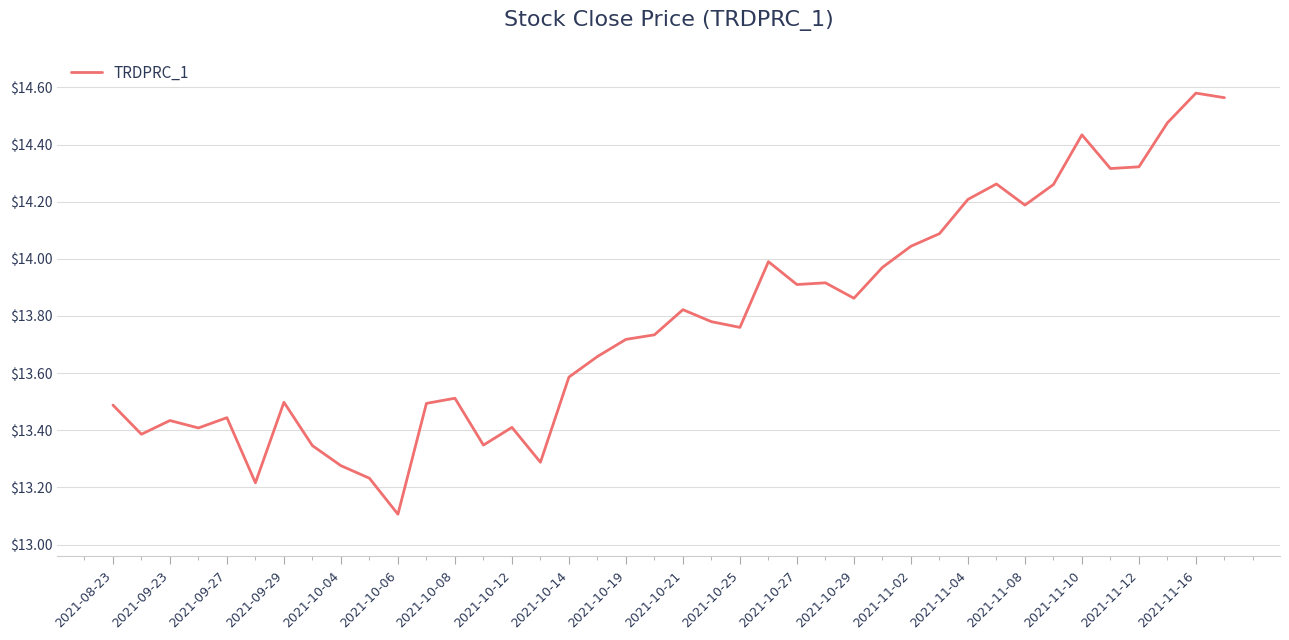

What is the minimum value shown in the chart?

13.1